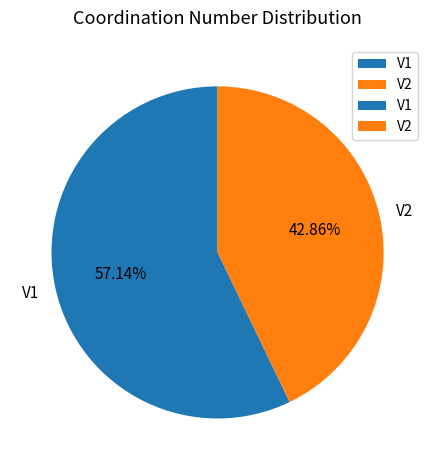

Is it true that V1 is 57% of the pie?

True